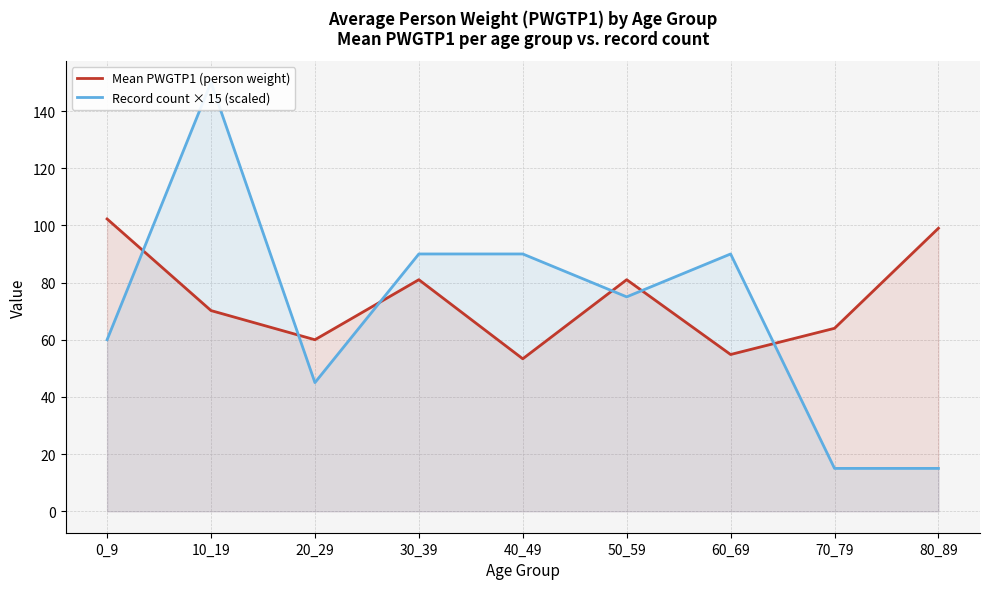

How many times do Mean PWGTP1 (person weight) and Record count × 15 (scaled) cross each other?

6